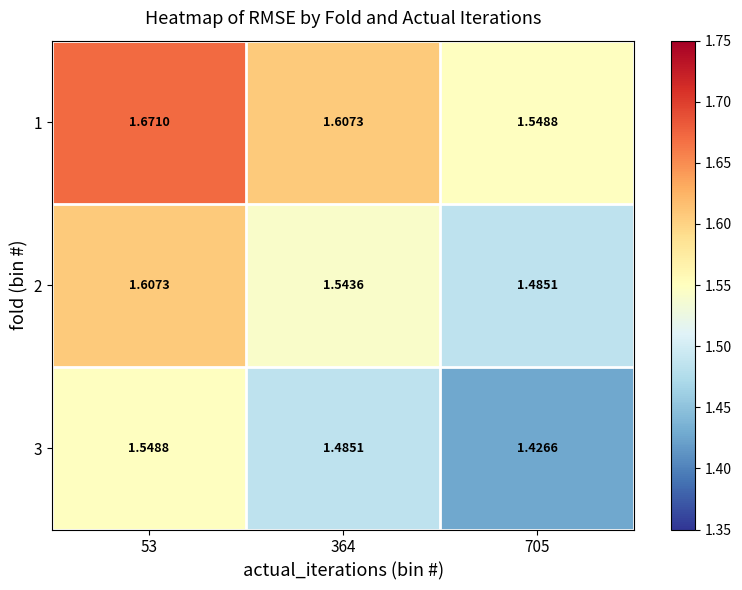

Is the value of 2 at 53 greater than the value of 3 at 705?

Yes